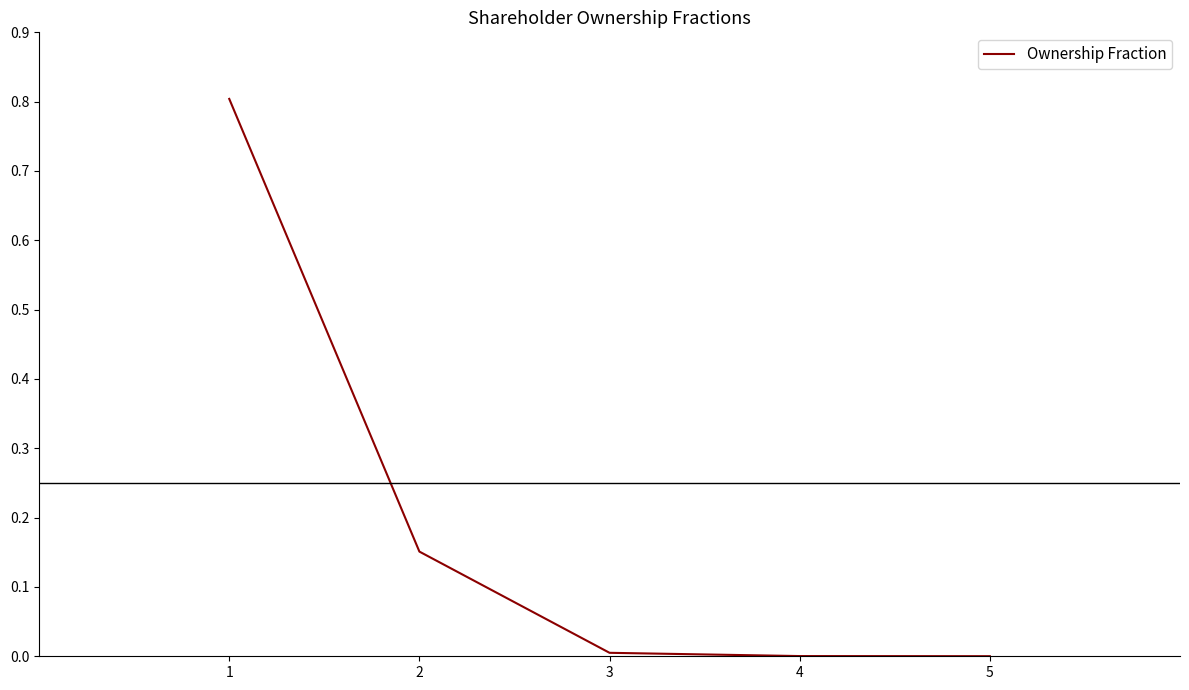

What is the change in value from 1 to 2?

-0.7